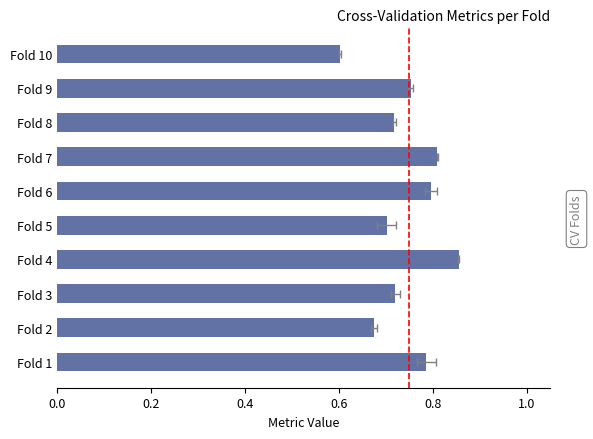

What is the change in value from Fold 4 to Fold 8?

-0.1